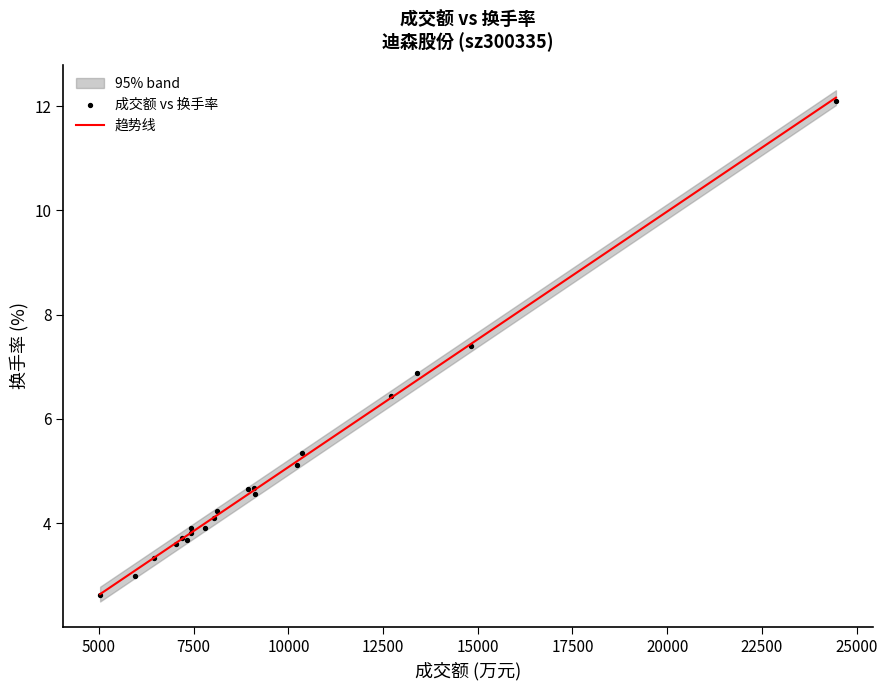

What Y value in the scatter plot is closest to 7?

6.9